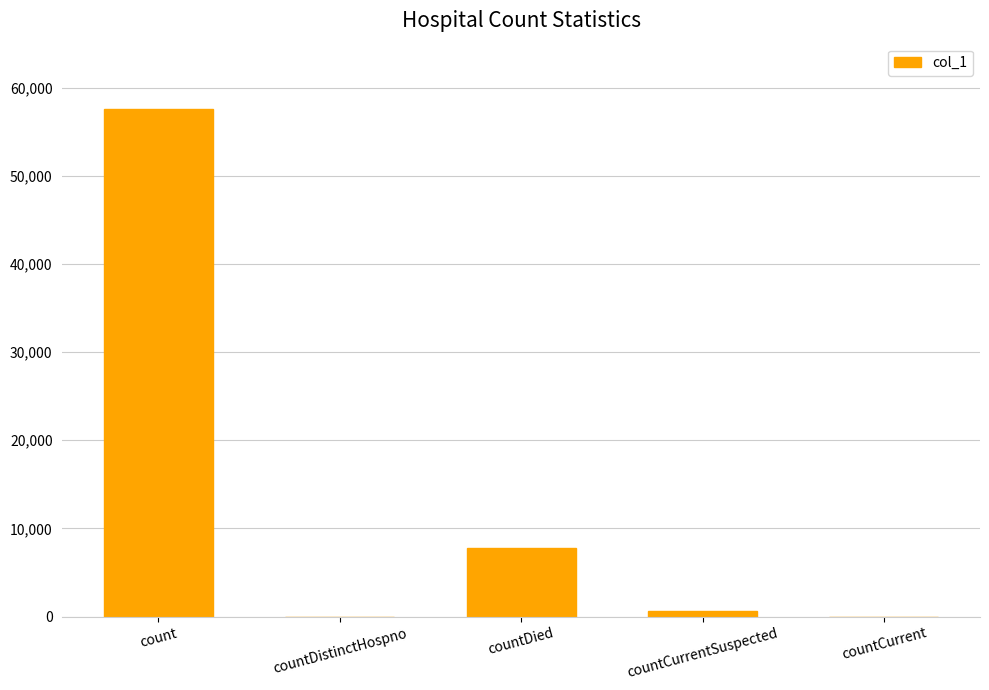

The value at countDied is 3320. True or false?

False